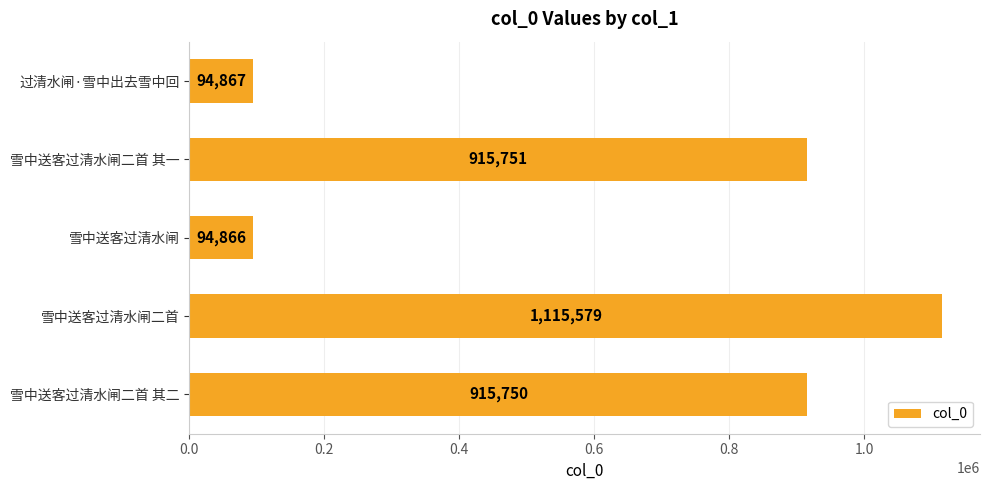

What is the ratio of the value at 过清水闸·雪中出去雪中回 to the value at 雪中送客过清水闸?

1.0